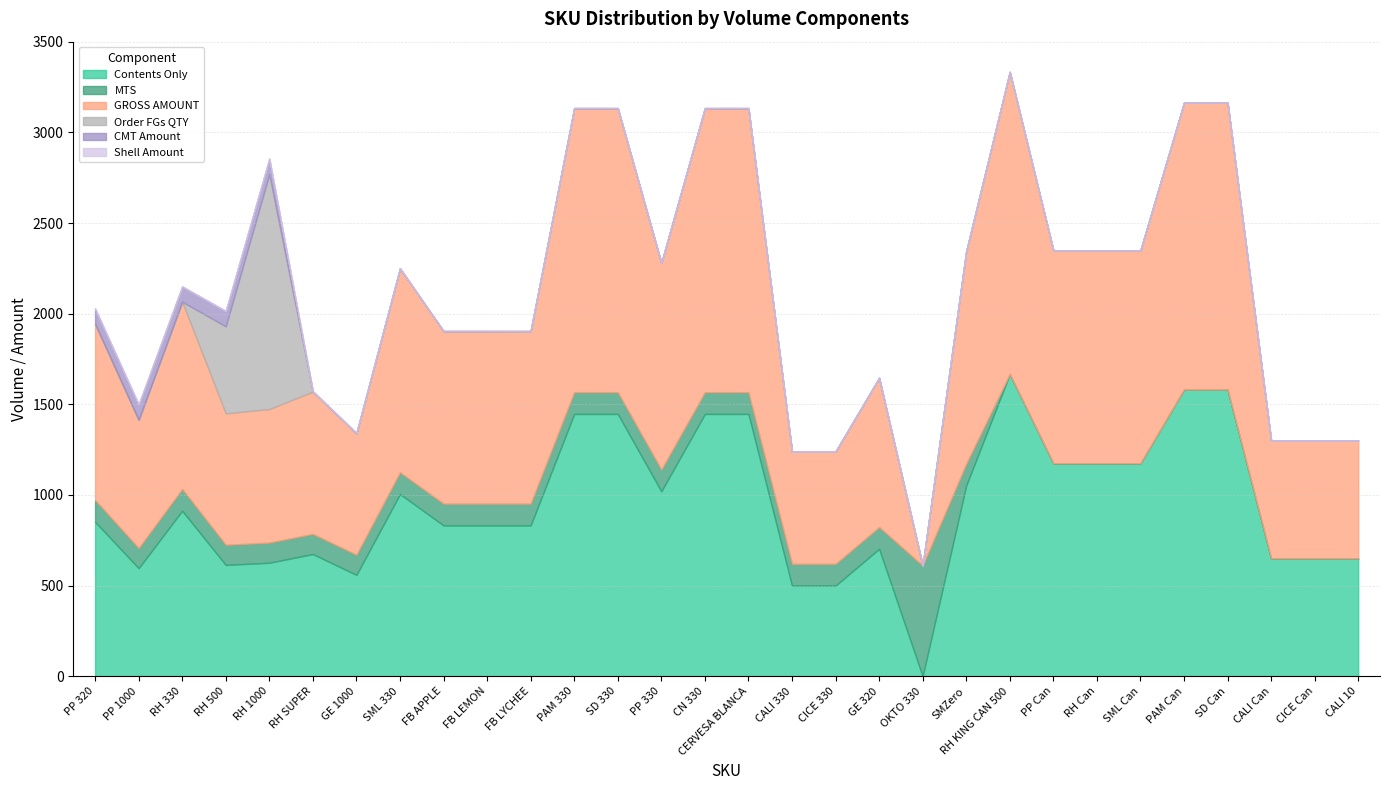

Reading left to right, extract all data points from this chart.

Contents Only: 852.0	596.0	913.0	614.0	626.0	674.0	559.0	1005.0	832.0	832.0	832.0	1447.0	1447.0	1020.0	1447.0	1447.0	500.0	500.0	703.0	-610.0	1052.0	1667.0	1175.0	1175.0	1175.0	1582.0	1582.0	650.0	650.0	650.0
MTS: 120.0	111.0	120.0	111.0	111.0	111.0	111.0	120.0	120.0	120.0	120.0	120.0	120.0	120.0	120.0	120.0	120.0	120.0	120.0	610.0	120.0	0.0	0.0	0.0	0.0	0.0	0.0	0.0	0.0	0.0
GROSS AMOUNT: 972.0	707.0	1033.0	725.0	737.0	785.0	670.0	1125.0	952.0	952.0	952.0	1567.0	1567.0	1140.0	1567.0	1567.0	620.0	620.0	823.0	0.0	1172.0	1667.0	1175.0	1175.0	1175.0	1582.0	1582.0	650.0	650.0	650.0
Order FGs QTY: 0.0	0.0	0.0	480.0	1296.0	0.0	0.0	0.0	0.0	0.0	0.0	0.0	0.0	0.0	0.0	0.0	0.0	0.0	0.0	0.0	0.0	0.0	0.0	0.0	0.0	0.0	0.0	0.0	0.0	0.0
CMT Amount: 84.0	84.0	84.0	84.0	84.0	0.0	0.0	0.0	0.0	0.0	0.0	0.0	0.0	0.0	0.0	0.0	0.0	0.0	0.0	0.0	0.0	0.0	0.0	0.0	0.0	0.0	0.0	0.0	0.0	0.0
Shell Amount: 1.5	4.5	1.5	2.2	4.5	4.5	4.5	1.5	1.5	1.5	0.0	1.5	1.5	1.5	1.5	1.5	1.5	1.5	1.5	1.5	1.5	0.0	0.0	0.0	0.0	0.0	0.0	0.0	0.0	0.0